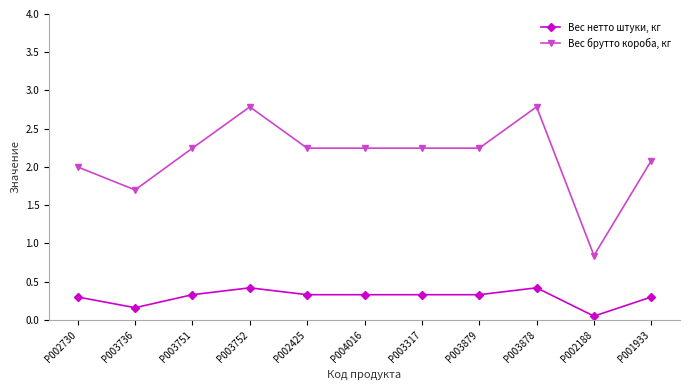

The Вес брутто короба, кг series shows 0.9 at P003878. True or false?

False